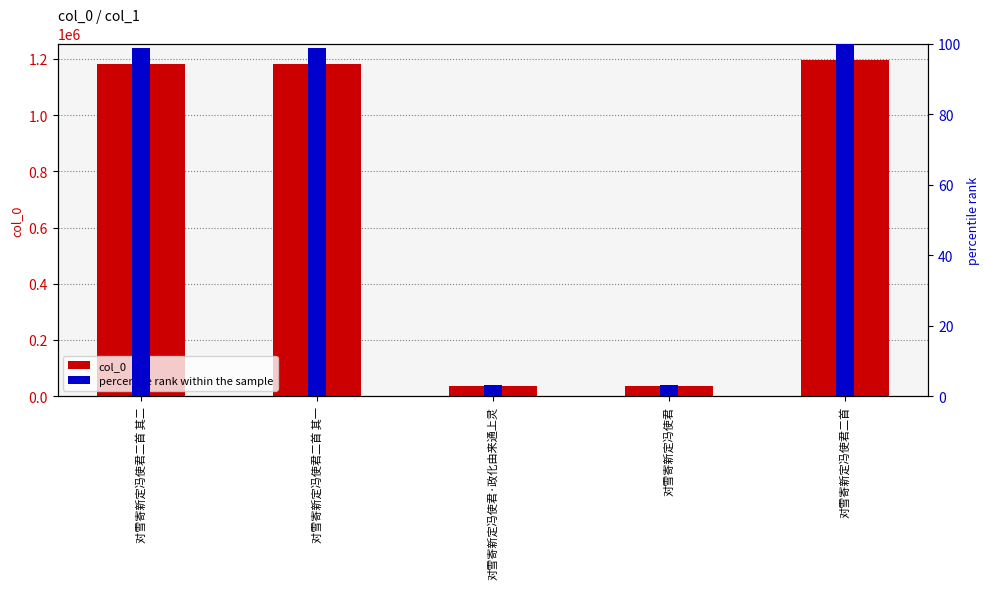

List the series in order of their overall mean, highest first.

col_0, percentile rank within the sample